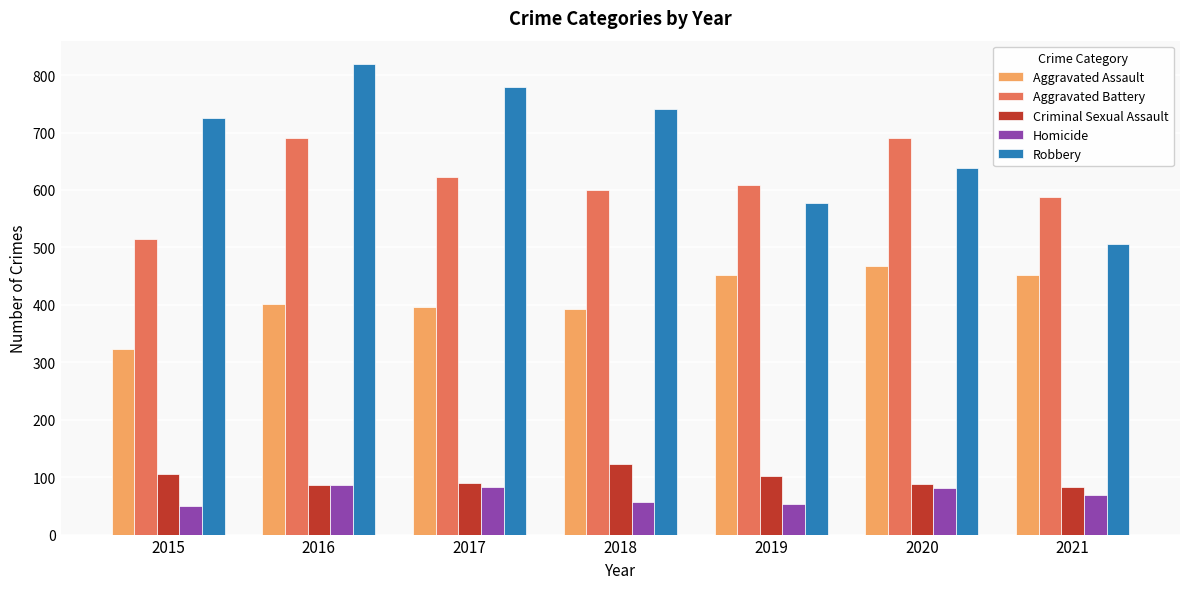

Is the value of Aggravated Assault at 2020 greater than the value of Homicide at 2016?

Yes